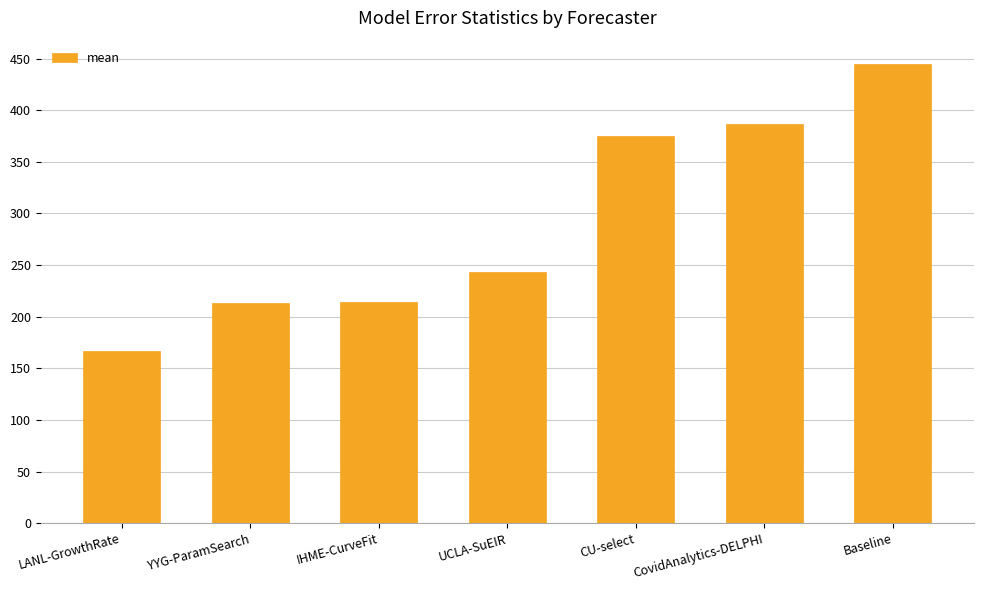

Count the number of data series in this chart.

1